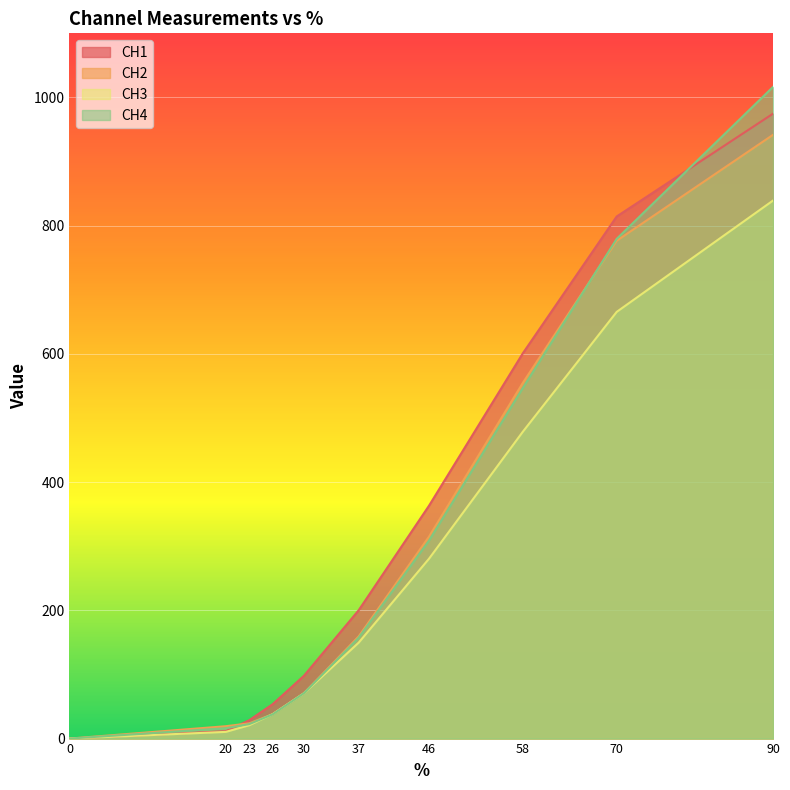

List the series in order of their peak value, highest first.

CH4, CH1, CH2, CH3